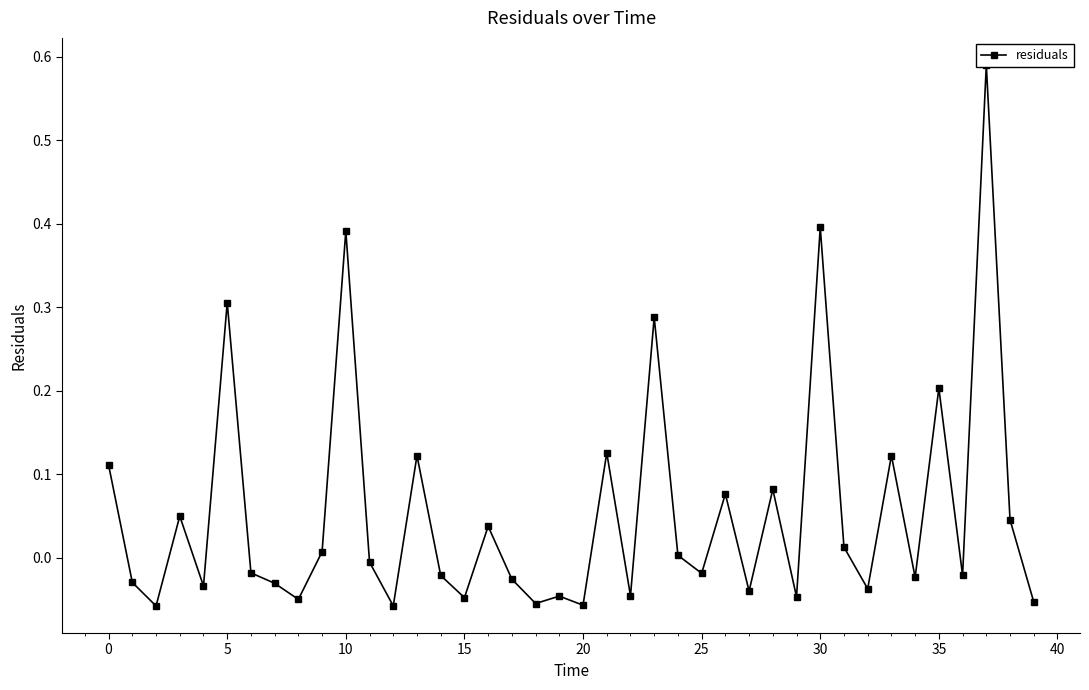

What is the difference between the values at 33 and 15?

0.2